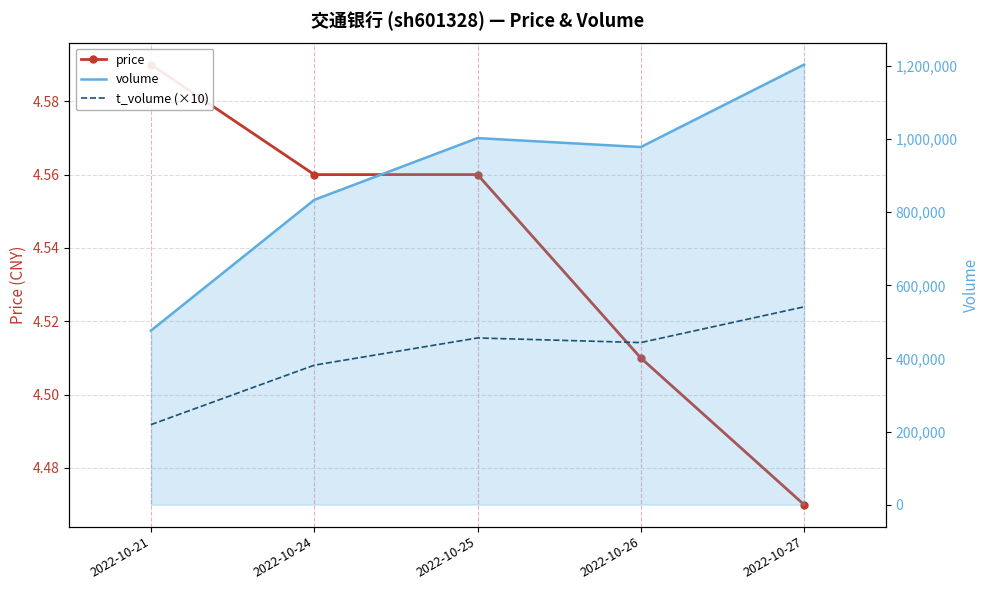

At which label does price reach its minimum?

2022-10-27